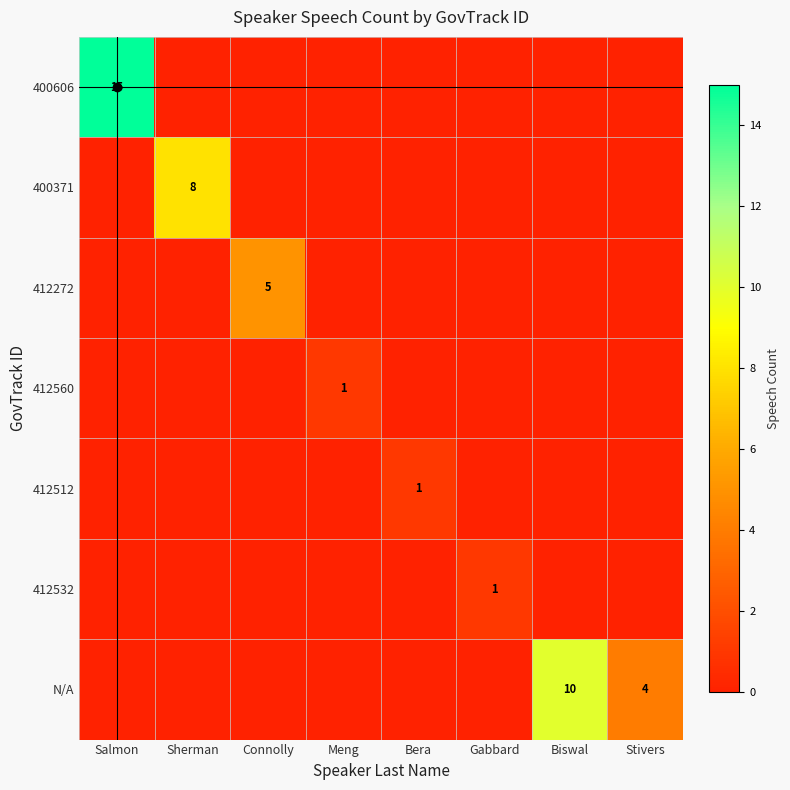

Is it true that N/A equals 4 at Stivers?

True